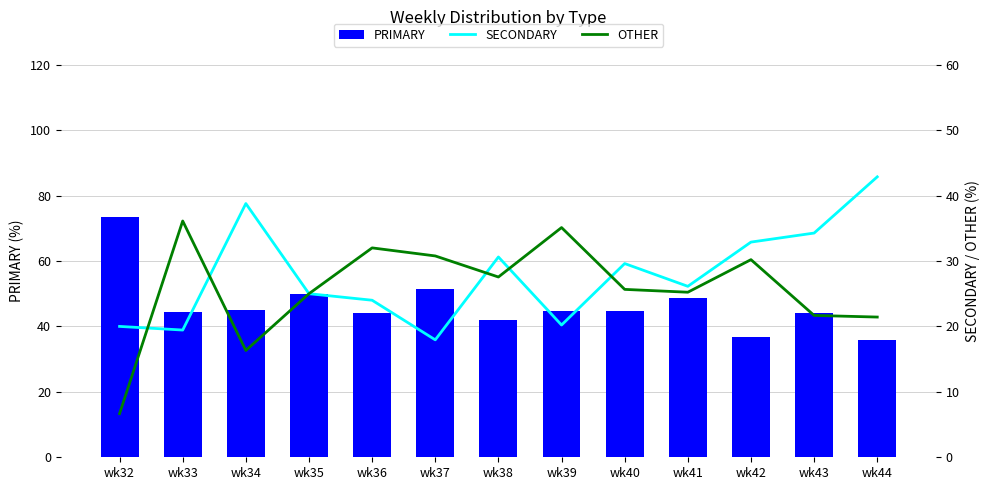

At which category is the sum across all series the highest?

wk41